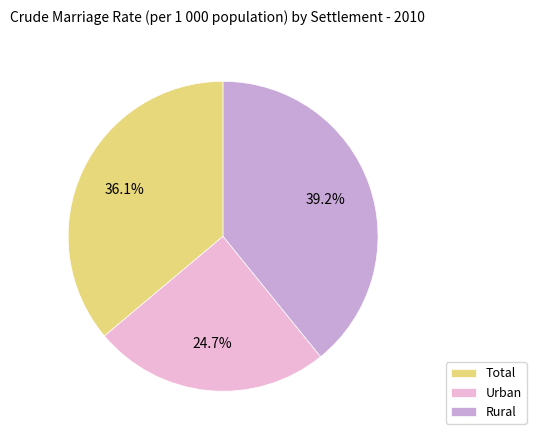

Is it true that Rural is 39% of the pie?

True